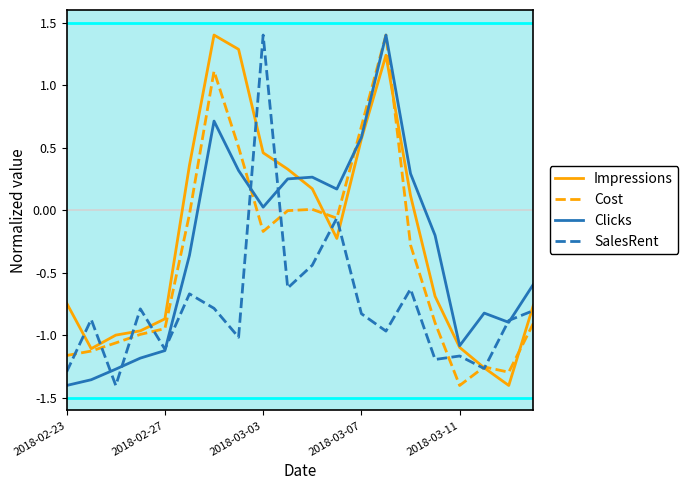

What is the maximum value shown in the chart?

1.4